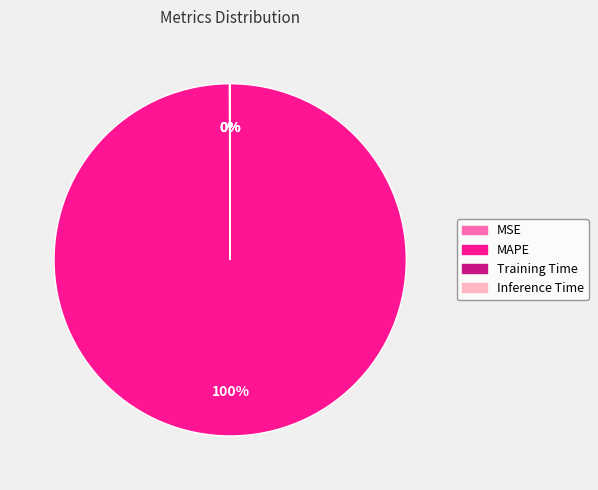

Which slice is the largest?

MAPE